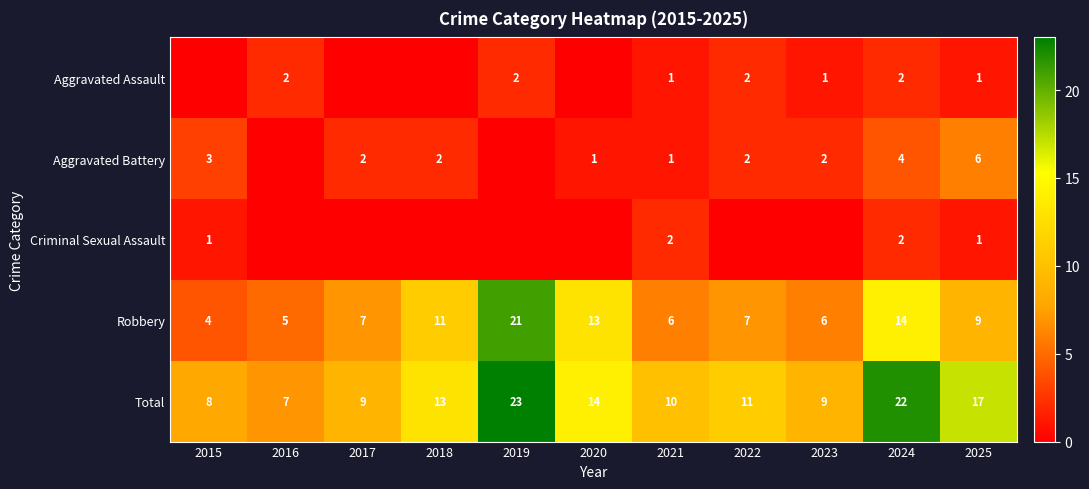

What is the sum of the Criminal Sexual Assault values at 2021 and 2025?

3